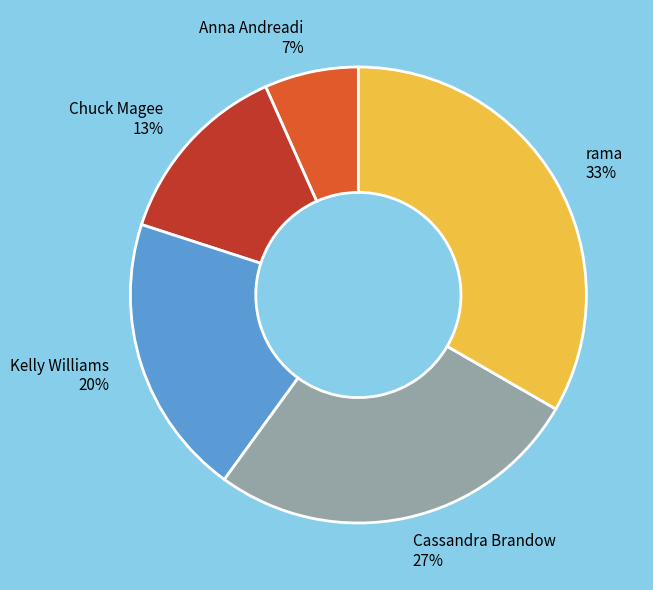

Between Cassandra Brandow and rama, which is larger?

rama